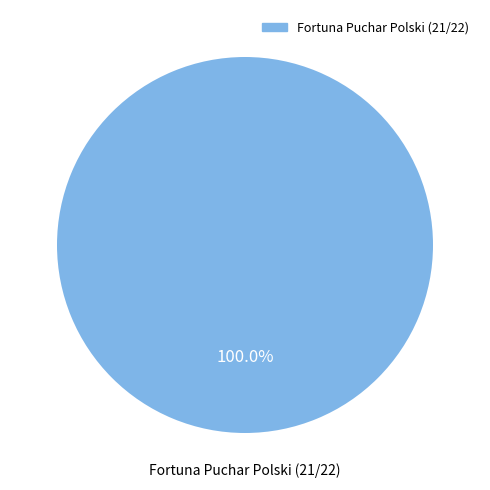

How many segments does this pie chart have?

1